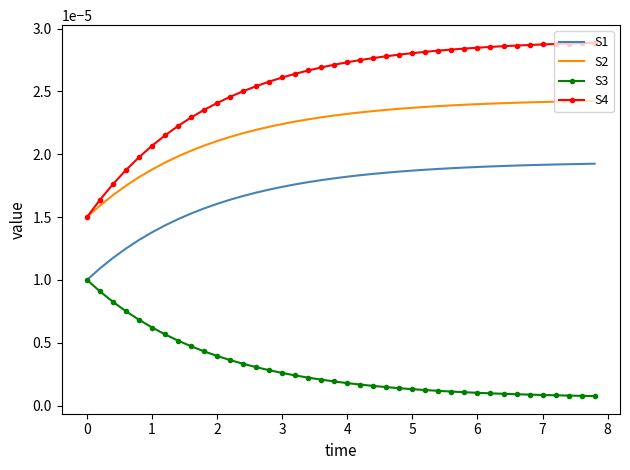

Which series has the largest total across all categories?

S4